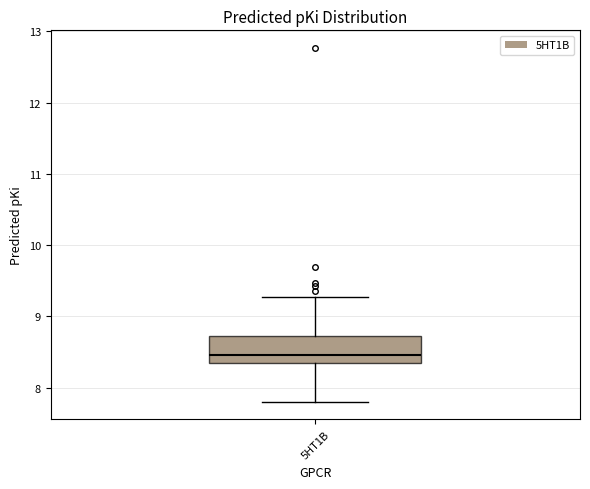

Where is the lower edge of the box for 5HT1B on the y-axis? The values are not printed on the chart, so give them approximately, as read against the axis.

8.3